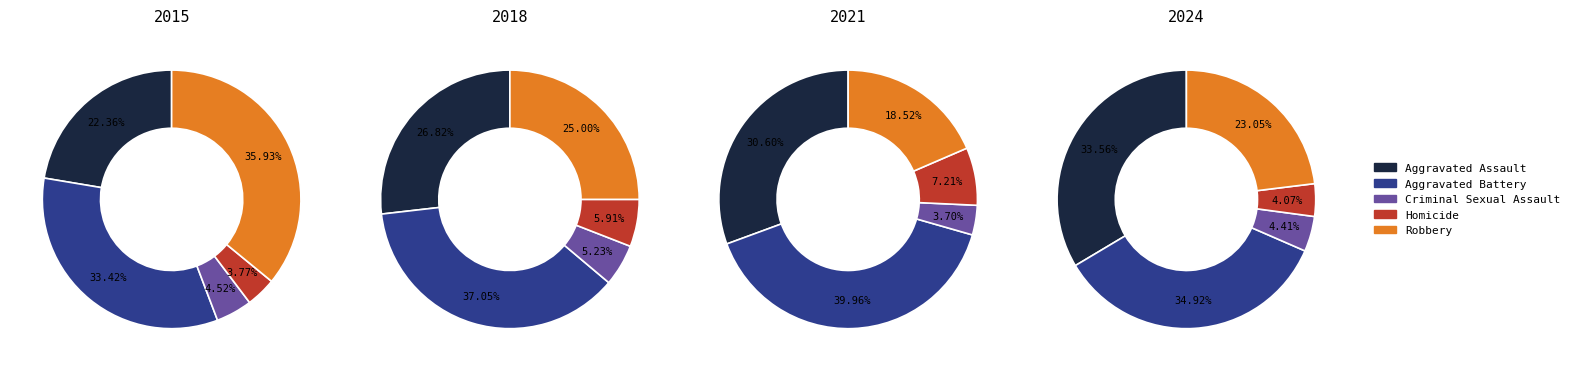

Which series changed the most between Criminal Sexual Assault and Homicide?

2021